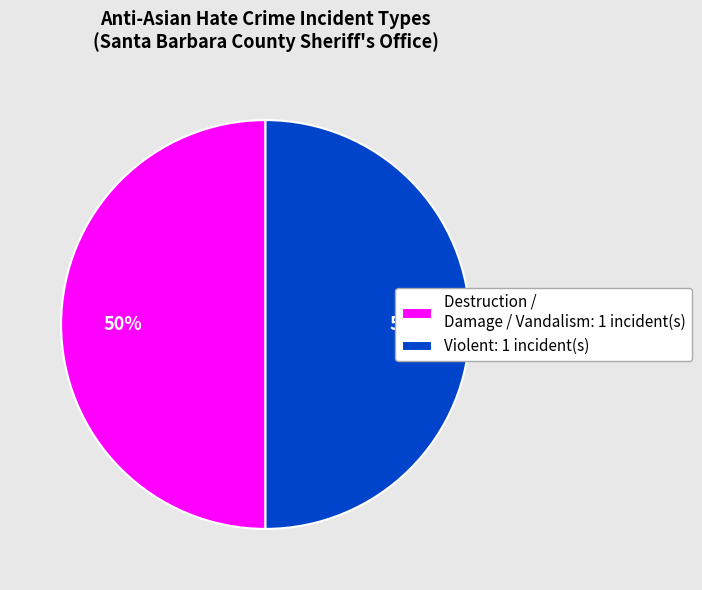

Is the sum of Destruction / Damage / Vandalism: 1 incident(s) and Violent: 1 incident(s) greater than half?

Yes